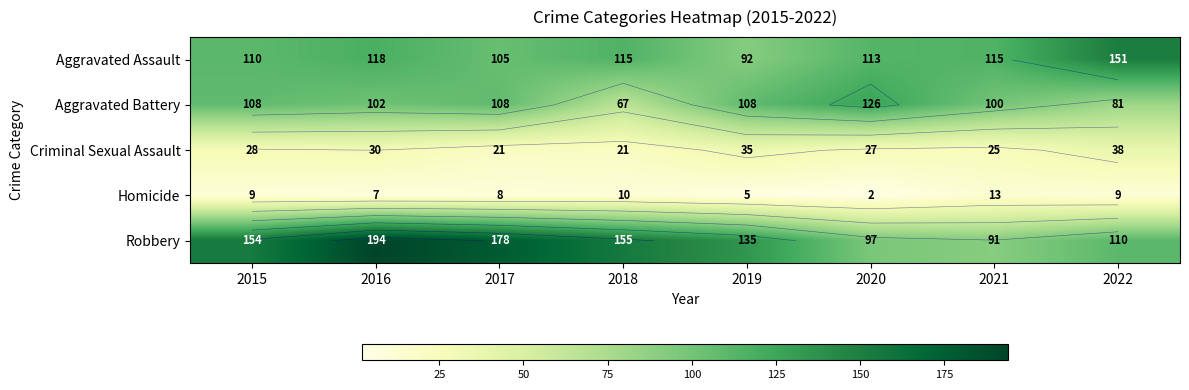

What is the difference between the highest and lowest values at 2019?

130